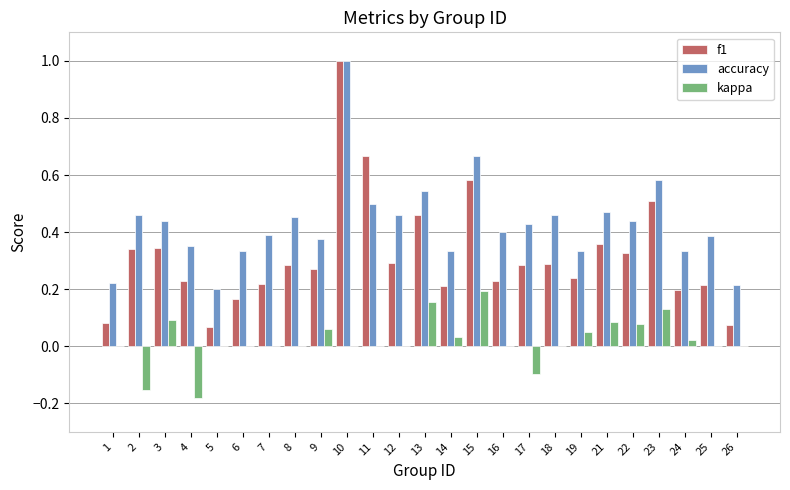

How many groups of bars are there?

25